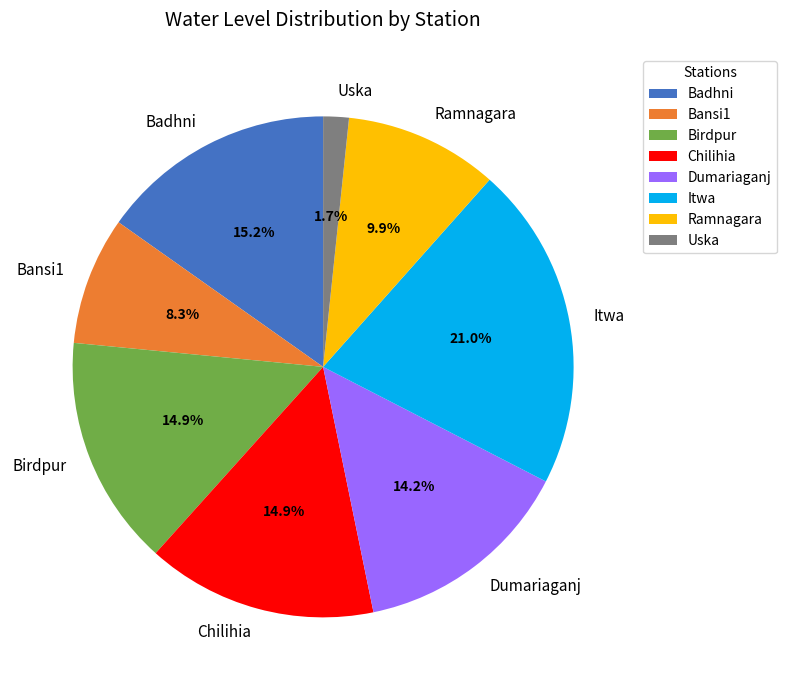

How many slices are in this pie chart?

8